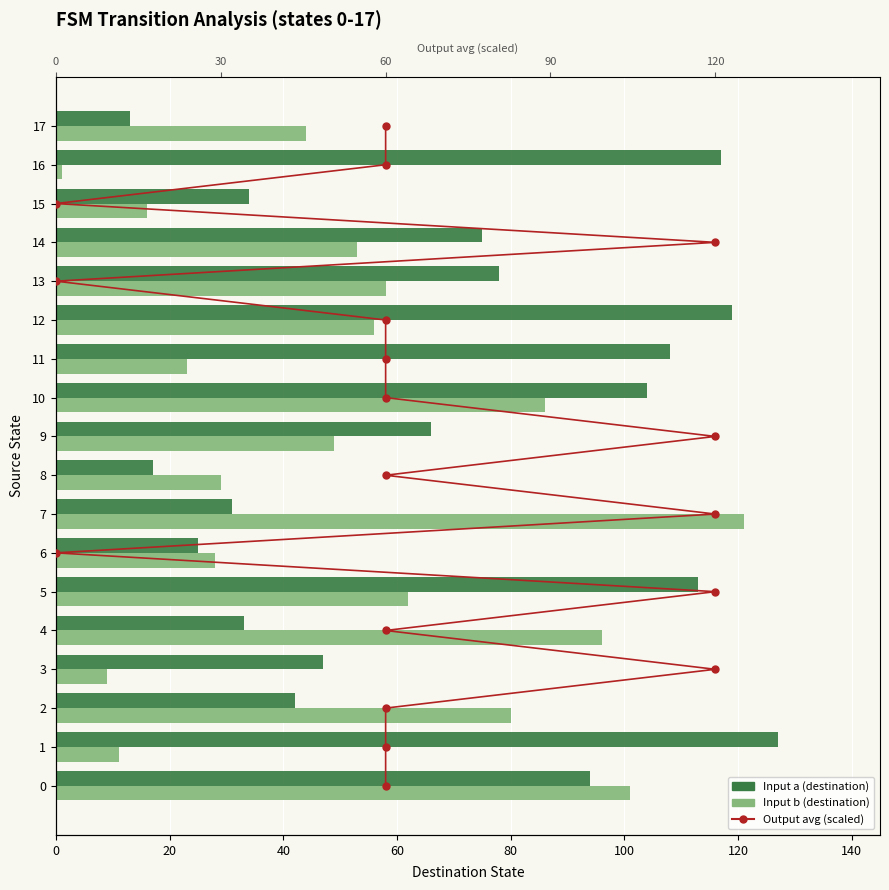

What is the label of the 6th bar from the right?

12